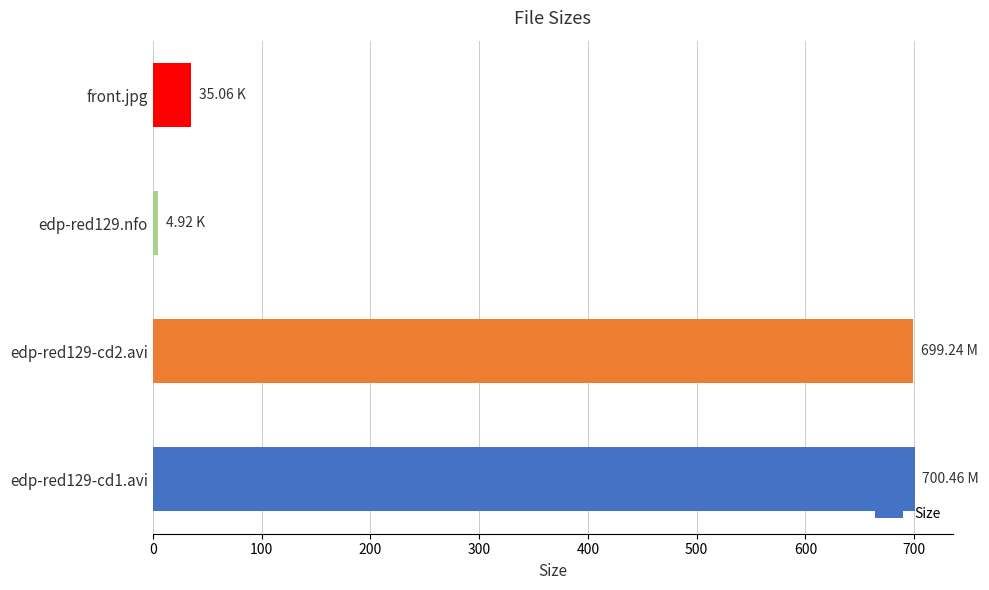

Where is the data nearest to the value 352?

front.jpg